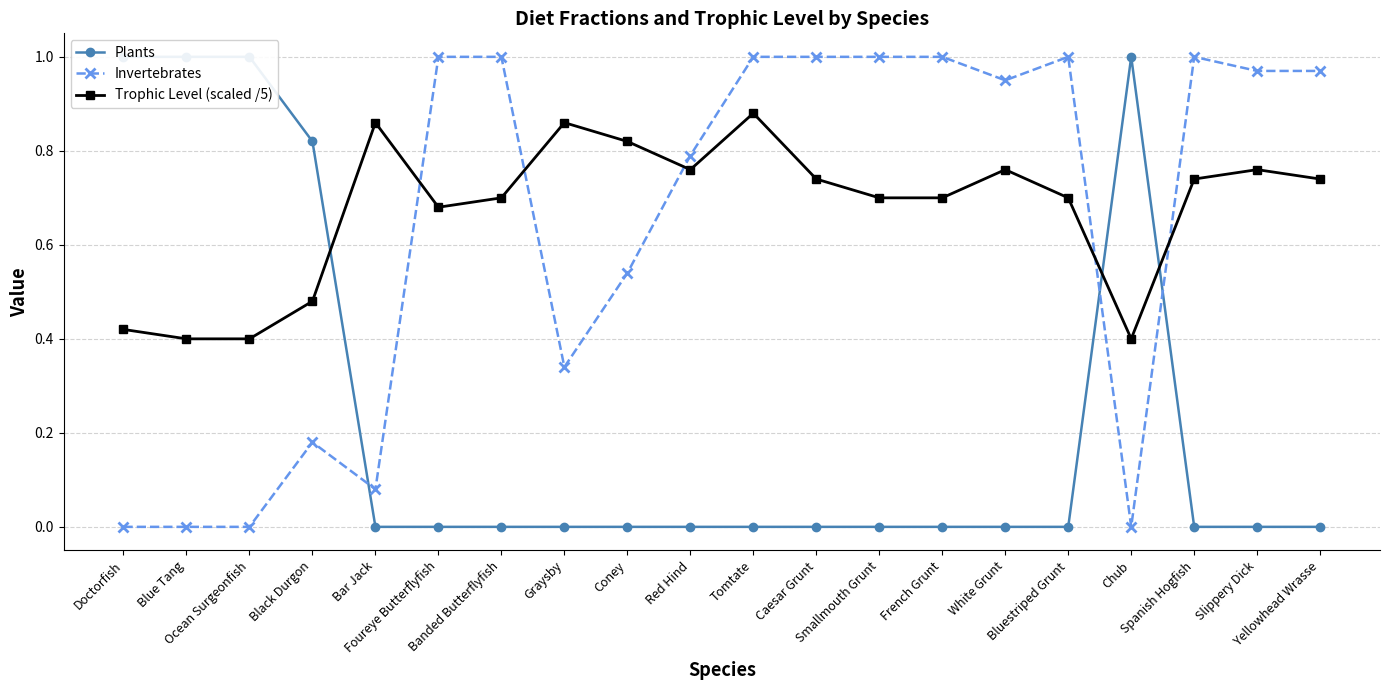

Which category has the lowest value in the Trophic Level (scaled /5) series?

Blue Tang